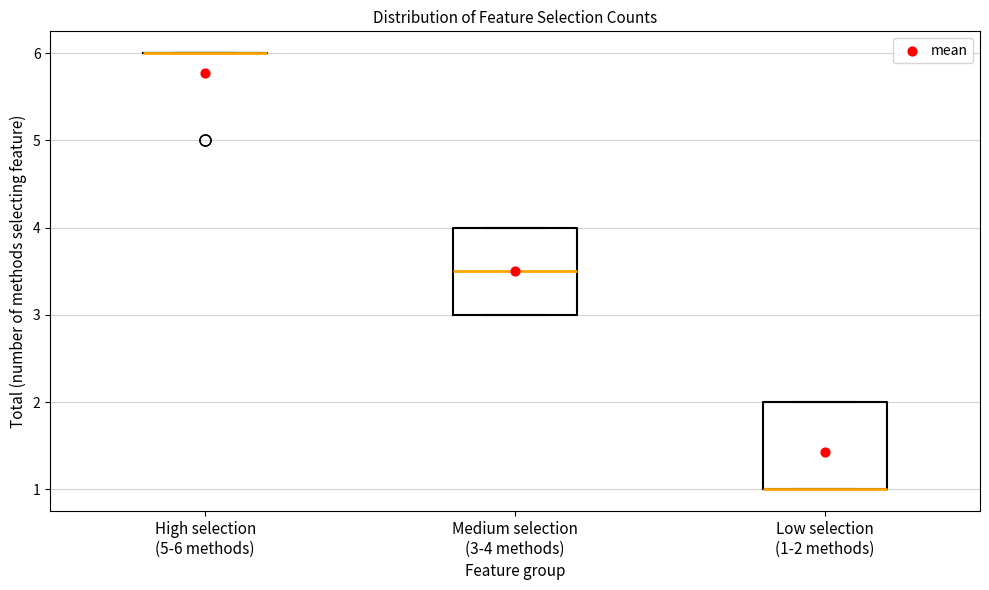

Reading left to right, read every box against the y-axis: the position of its median line, the range the box covers, and the ends of its whiskers. The values are not printed on the chart, so give them approximately, as read against the axis.

High selection (5-6 methods): box collapsed to a line at 6.0, whiskers 6.0 to 6.0
Medium selection (3-4 methods): median 3.5, box 3.0 to 4.0, whiskers 3.0 to 4.0
Low selection (1-2 methods): median 1.0 (drawn on the box's lower edge), box 1.0 to 2.0, whiskers 1.0 to 2.0